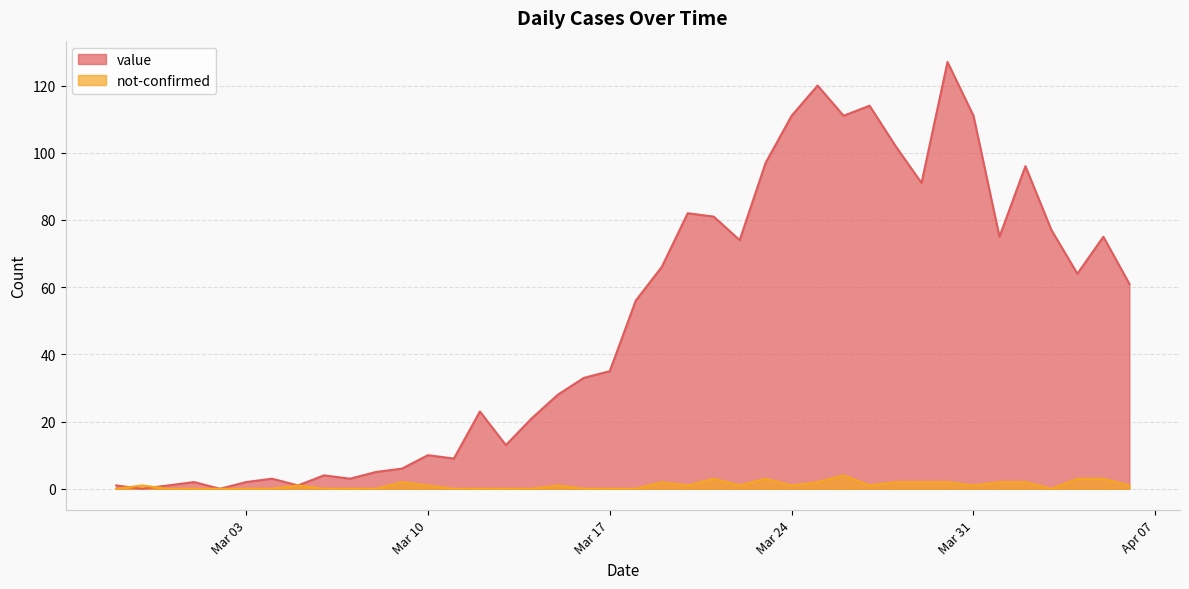

Reading left to right, transcribe all the data shown in this chart.

value: 1	0	1	2	0	2	3	1	4	3	5	6	10	9	23	13	21	28	33	35	56	66	82	81	74	97	111	120	111	114	102	91	127	111	75	96	77	64	75	61
not-confirmed: 0	1	0	0	0	0	0	1	0	0	0	2	1	0	0	0	0	1	0	0	0	2	1	3	1	3	1	2	4	1	2	2	2	1	2	2	0	3	3	1